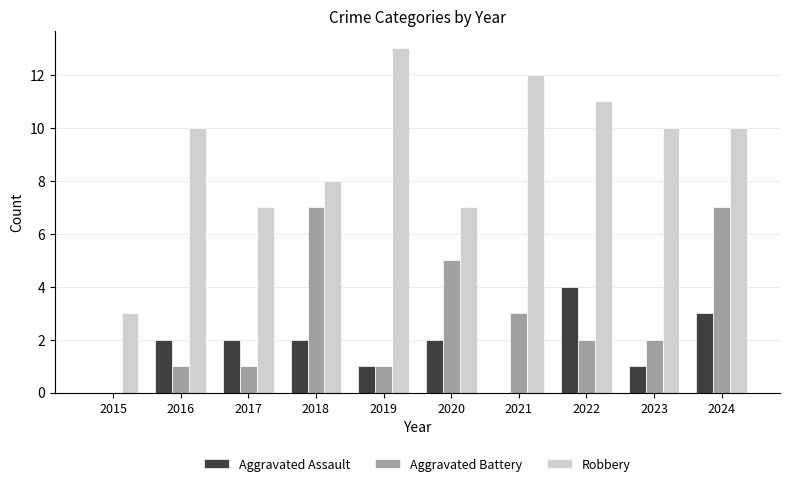

The value of Robbery at 2022 is 7. True or false?

False